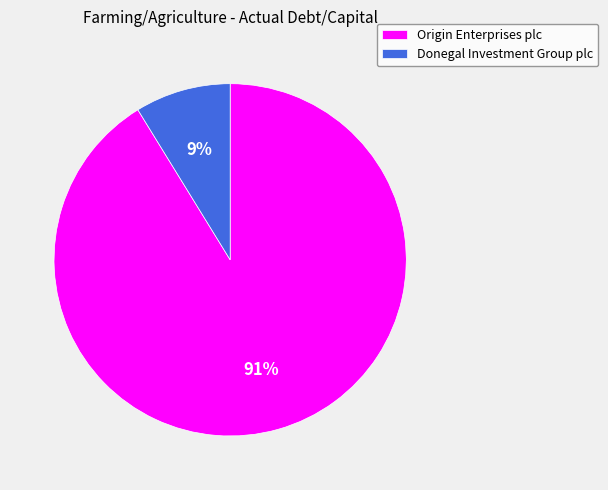

Rank the categories by value from highest to lowest.

Origin Enterprises plc, Donegal Investment Group plc